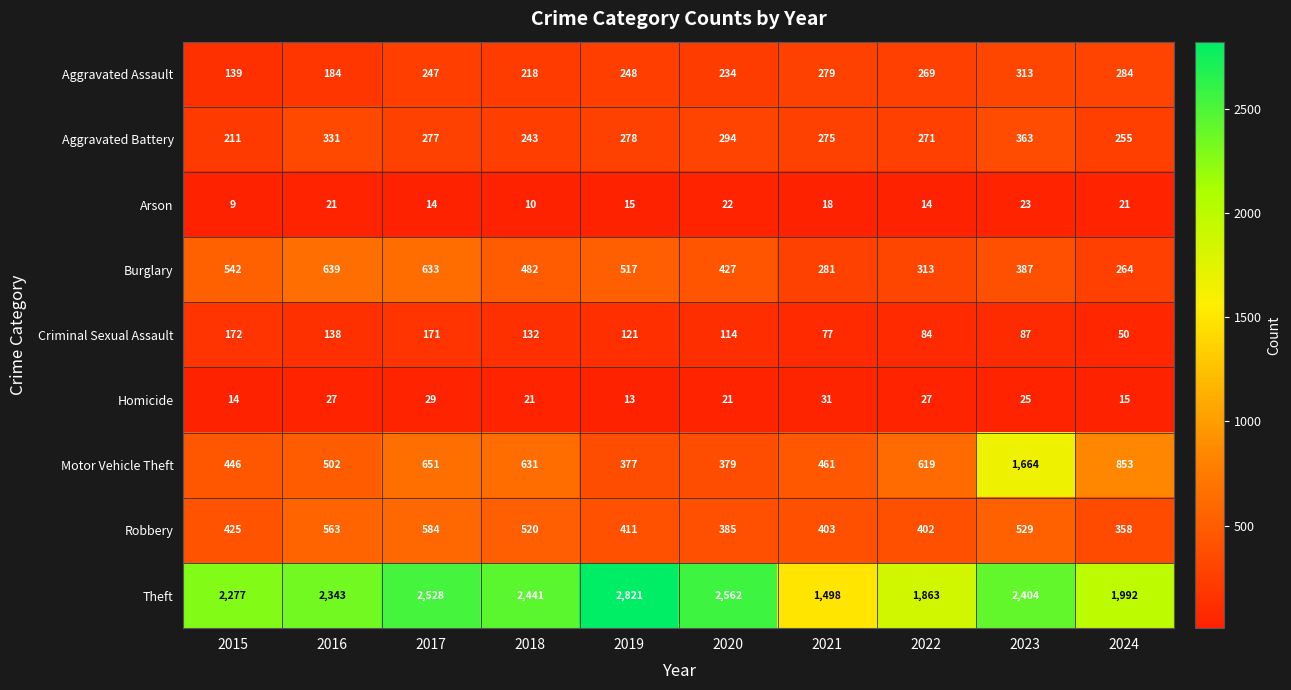

Which series has the largest range (max minus min)?

Theft